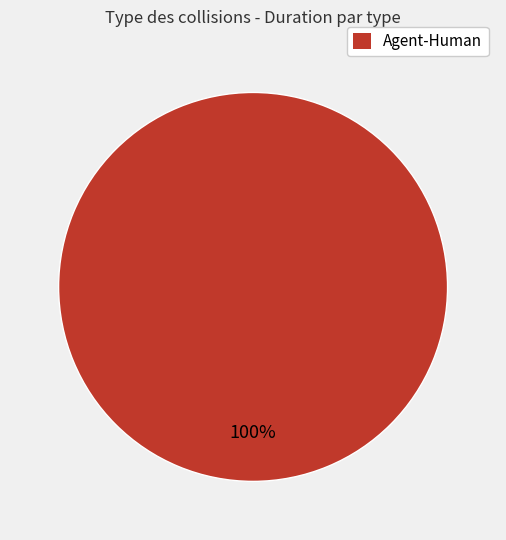

Is it true that Agent-Human is 100% of the pie?

True